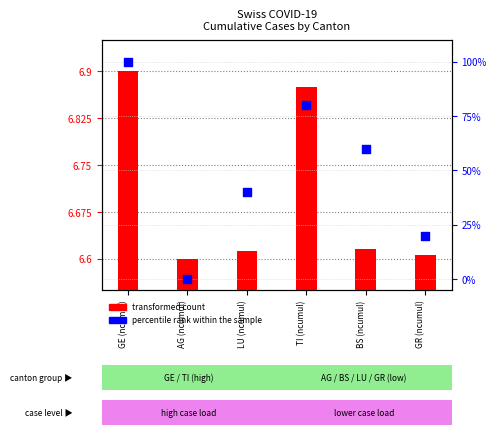

At how many categories does at least one series exceed 42?

3